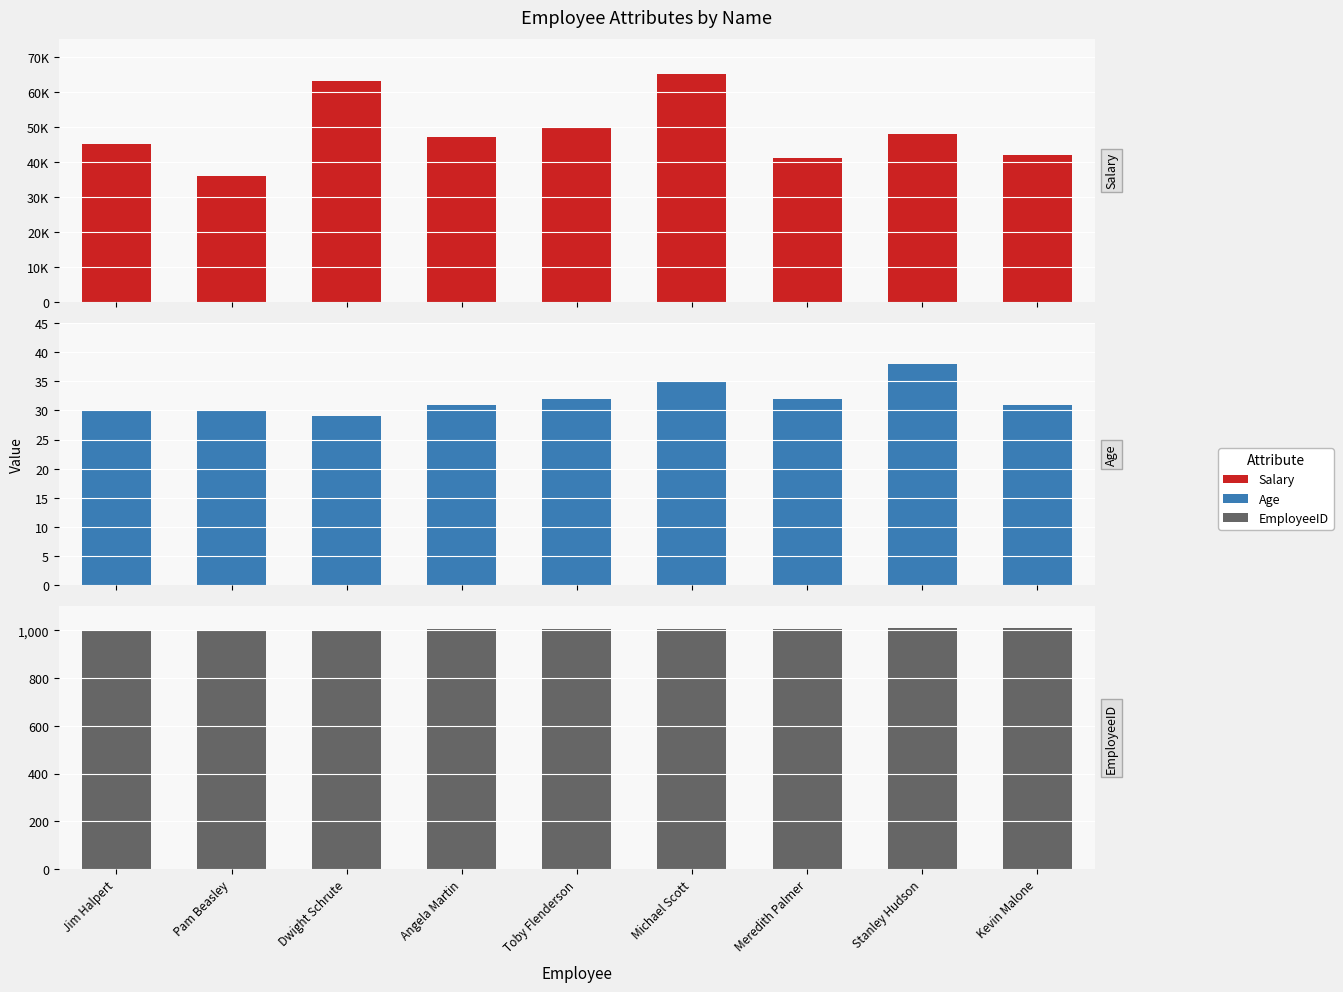

How many values in the EmployeeID series are below 1005?

4